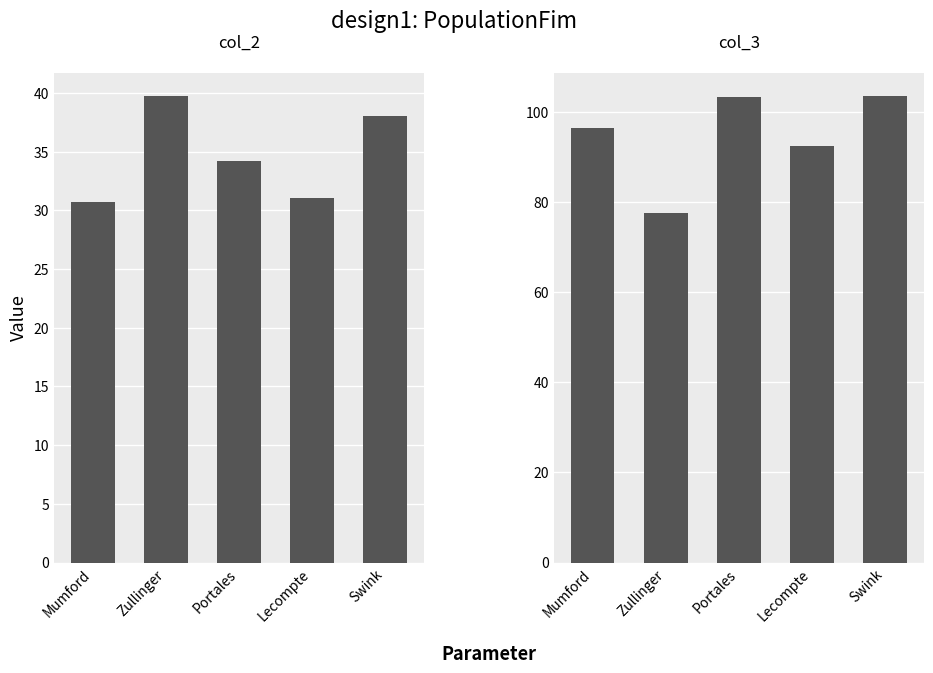

What value does the col_2 series have at Zullinger?

39.8